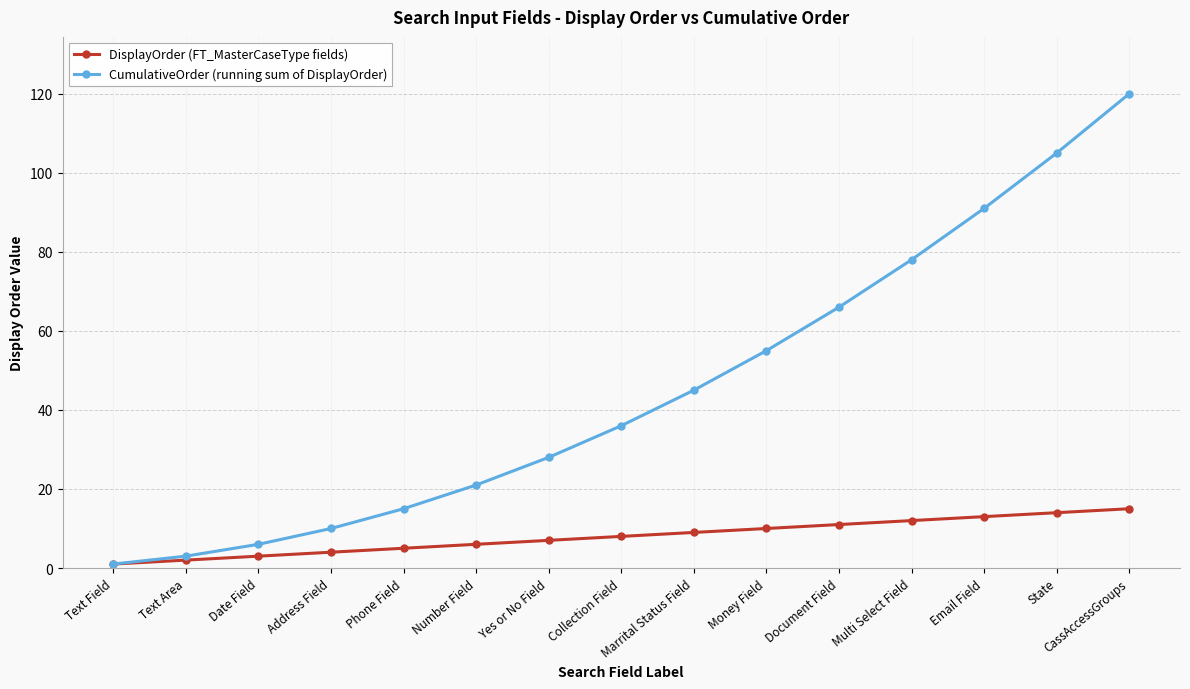

At CassAccessGroups, list the series in order from largest to smallest.

CumulativeOrder (running sum of DisplayOrder), DisplayOrder (FT_MasterCaseType fields)